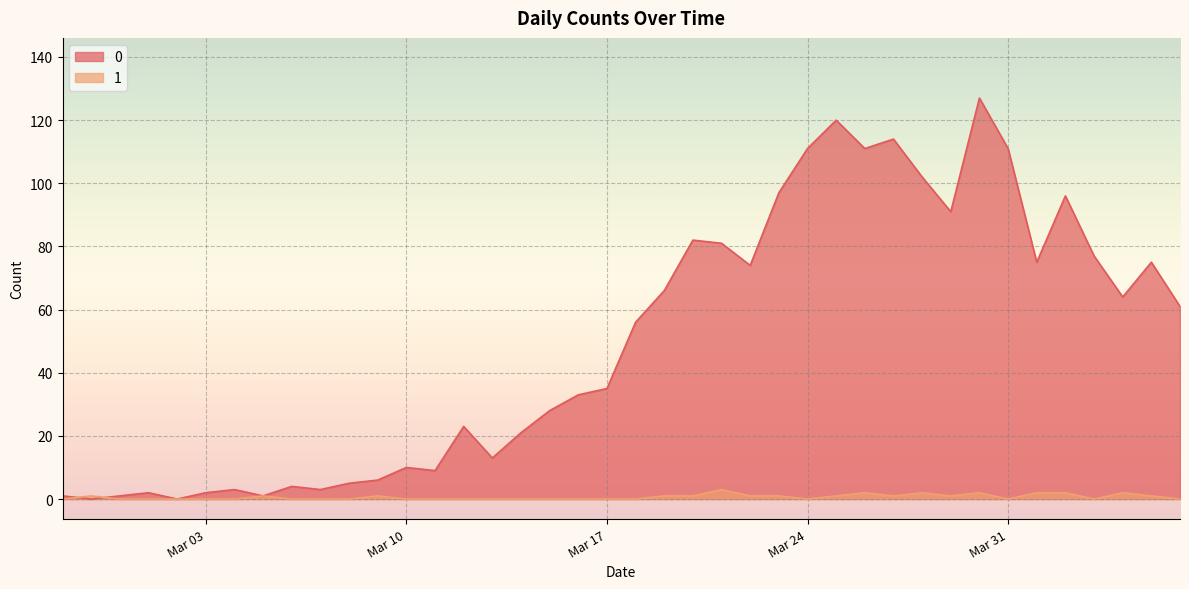

At how many categories does at least one series exceed 45?

20